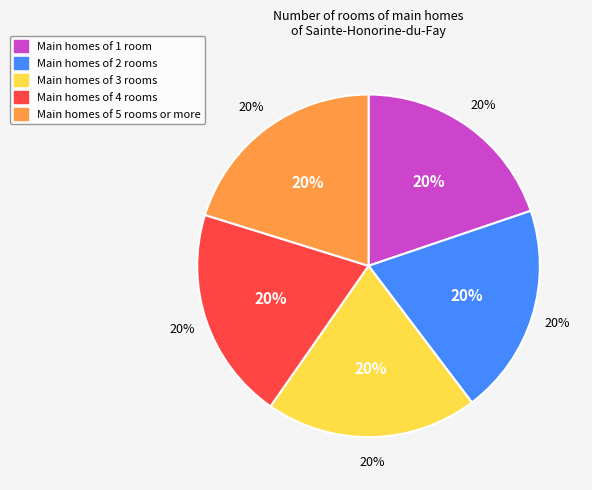

To the nearest percent, what percentage of the pie is M-Cl+4?

20%